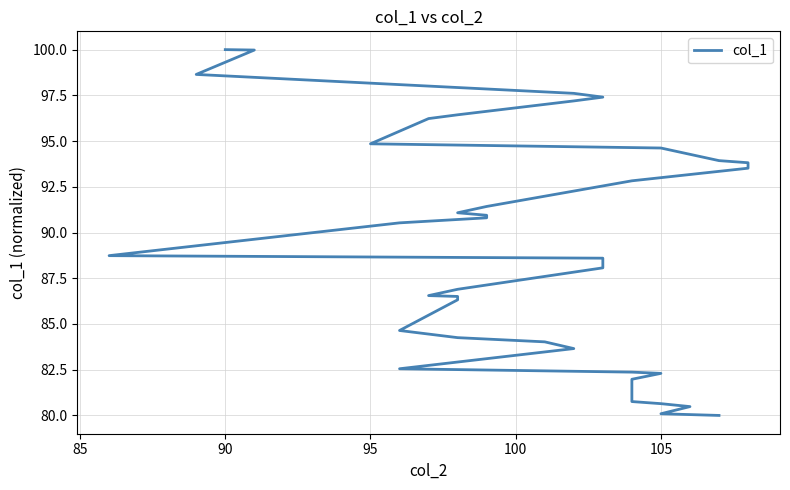

Reading left to right, transcribe all the data shown in this chart.

80.0	80.1	80.5	80.6	80.8	82.0	82.3	82.4	82.6	83.7	84.0	84.3	84.6	86.3	86.5	86.6	86.9	88.1	88.3	88.6	88.7	90.5	90.8	90.9	91.1	91.4	92.8	93.5	93.8	93.9	94.6	94.9	96.2	96.4	97.2	97.4	97.6	98.6	100.0	100.0